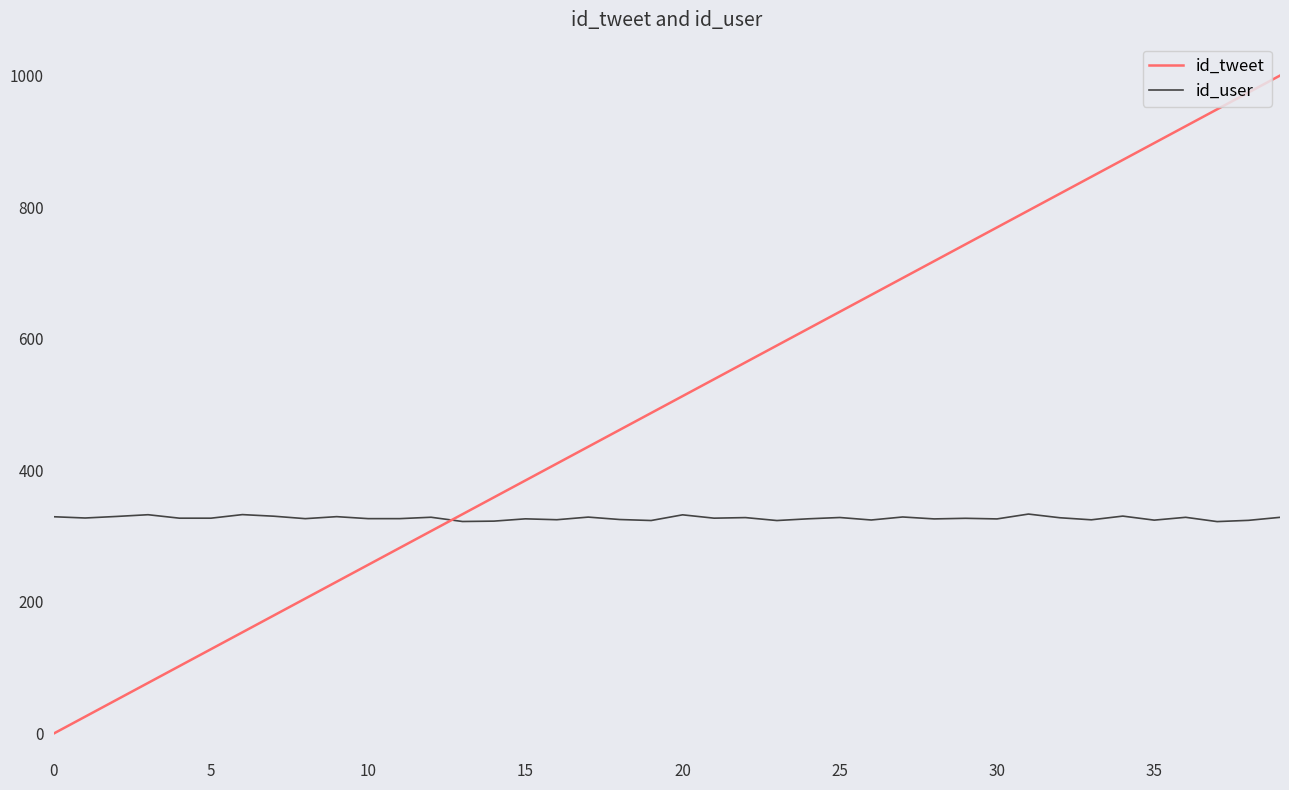

Rank the series by their maximum value, from highest to lowest.

id_tweet, id_user